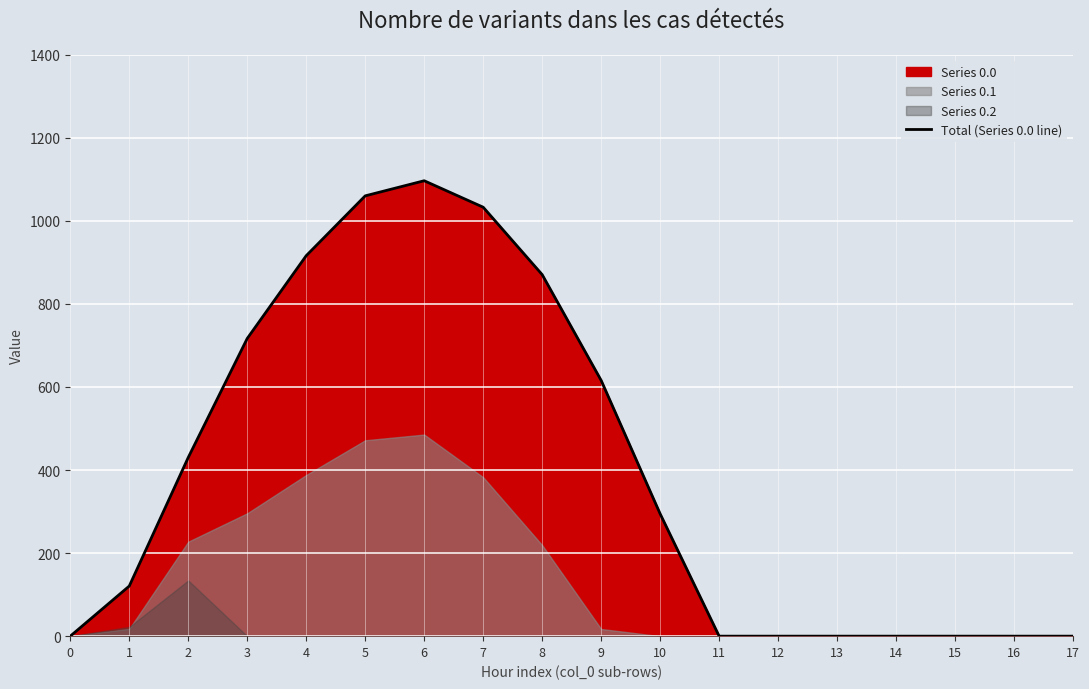

Rank the categories by value from highest to lowest.

6, 5, 7, 4, 8, 3, 9, 2, 10, 1, 0, 11, 12, 13, 14, 15, 16, 17